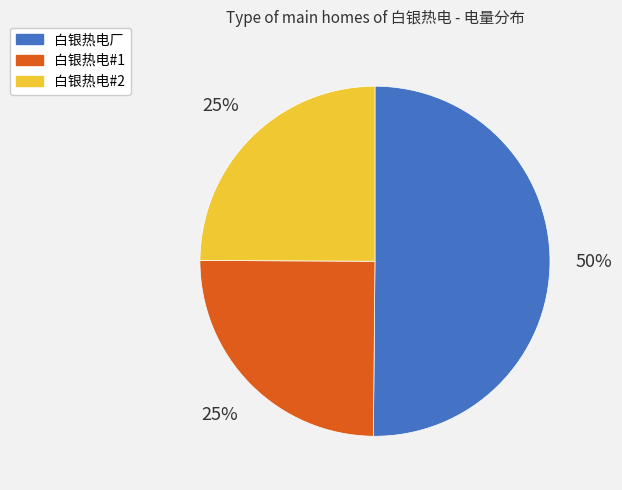

Does 白银热电#2 represent more than half of the total?

No